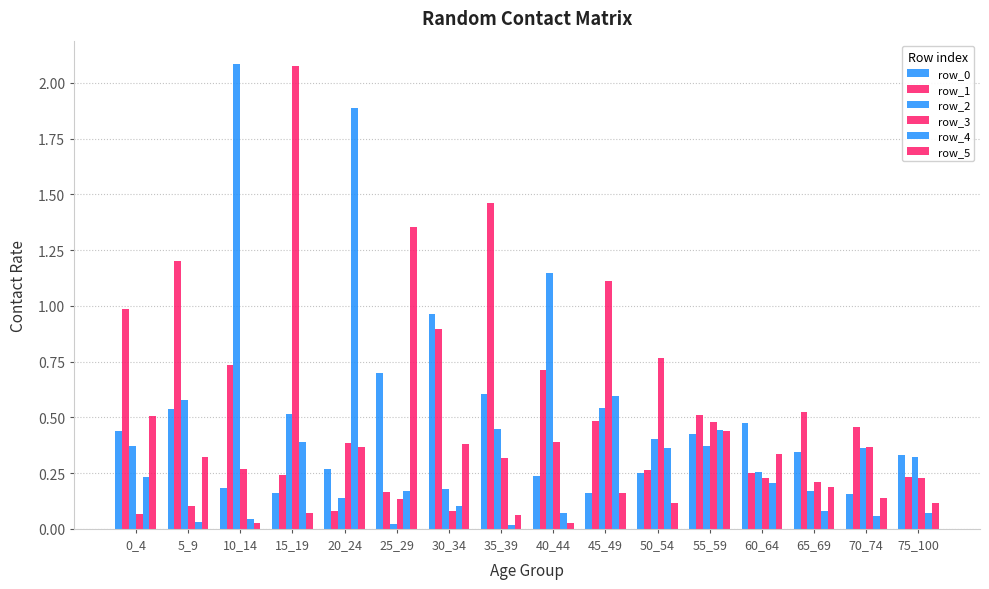

Is the value of row_1 at 70_74 greater than the value of row_0 at 35_39?

No